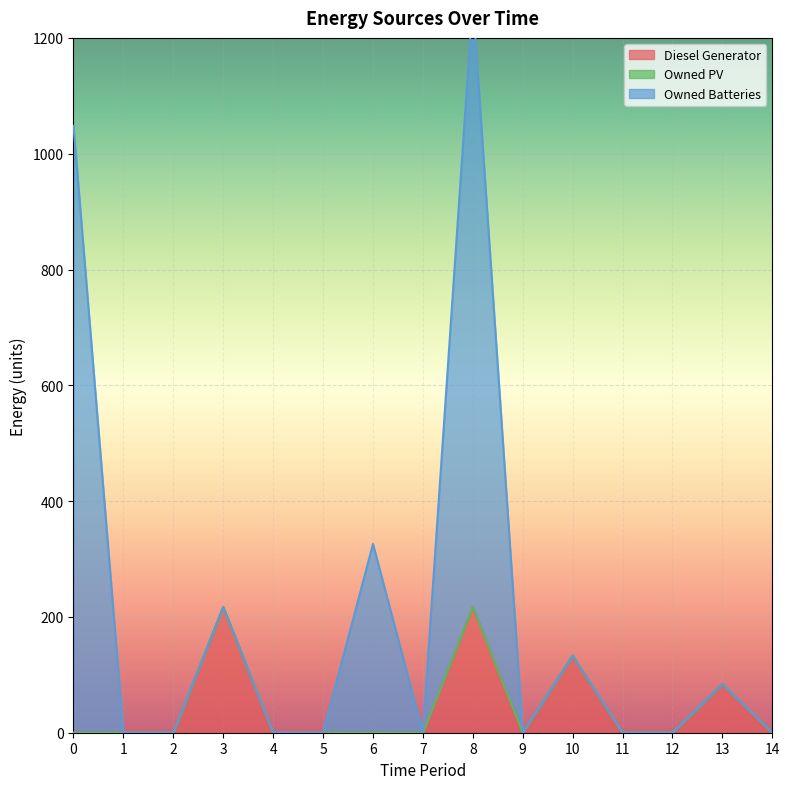

Where is Owned Batteries nearest to the value 632?

6